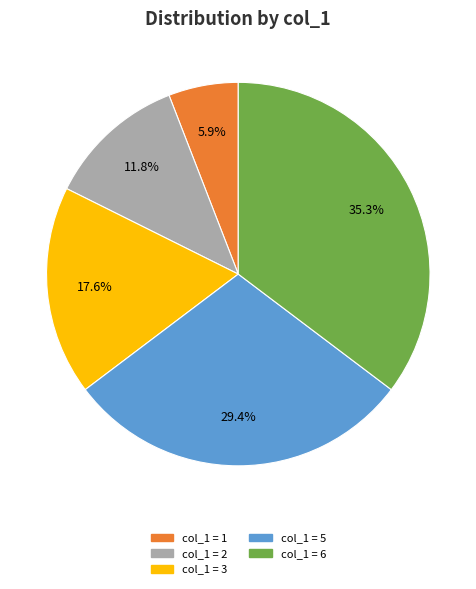

Does any single category account for the majority?

No